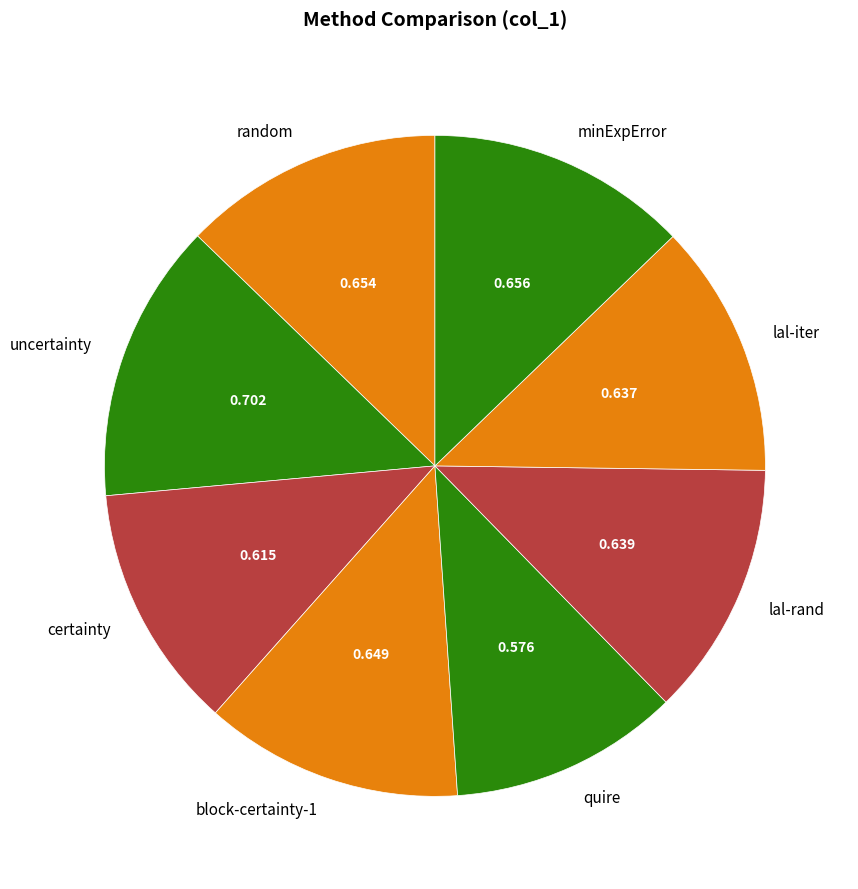

How many segments does this pie chart have?

8